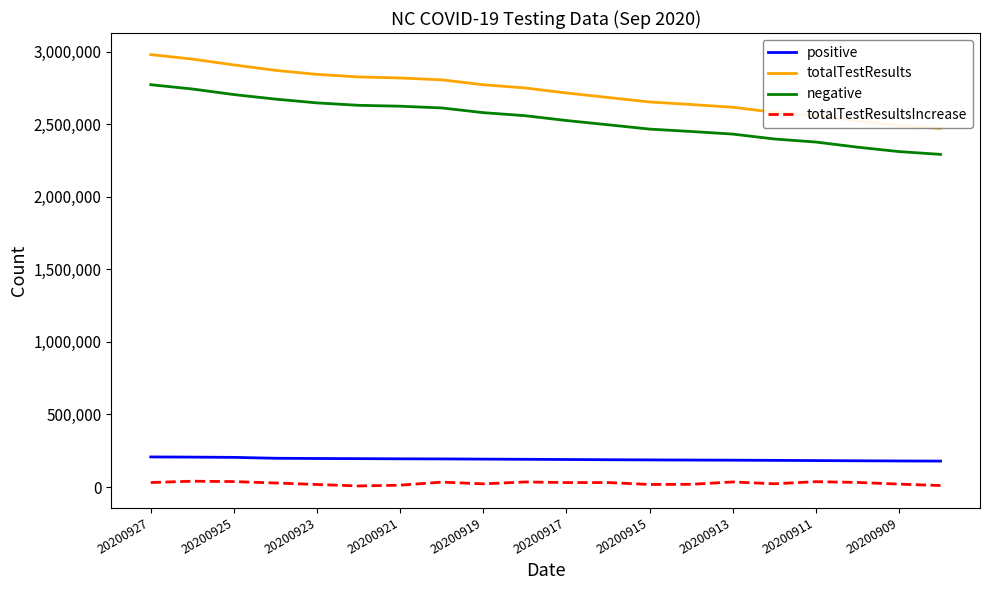

Rank the series by their maximum value, from highest to lowest.

totalTestResults, negative, positive, totalTestResultsIncrease